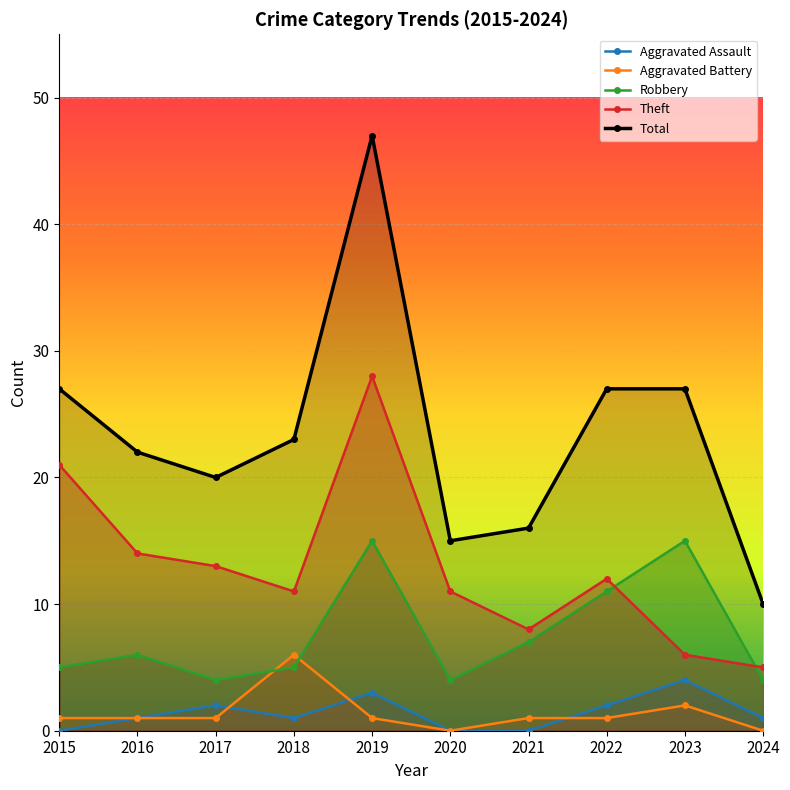

What is the value of the Robbery point at the 3rd from the left?

4